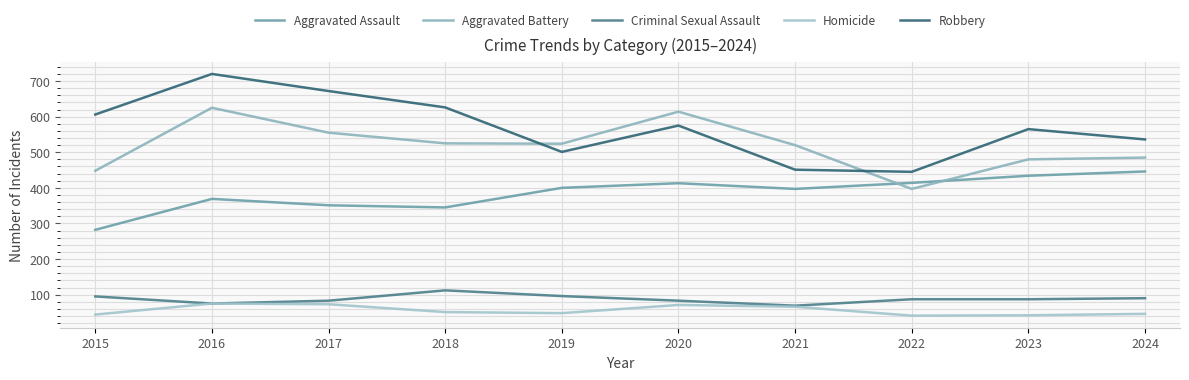

How many lines are shown in the chart?

5